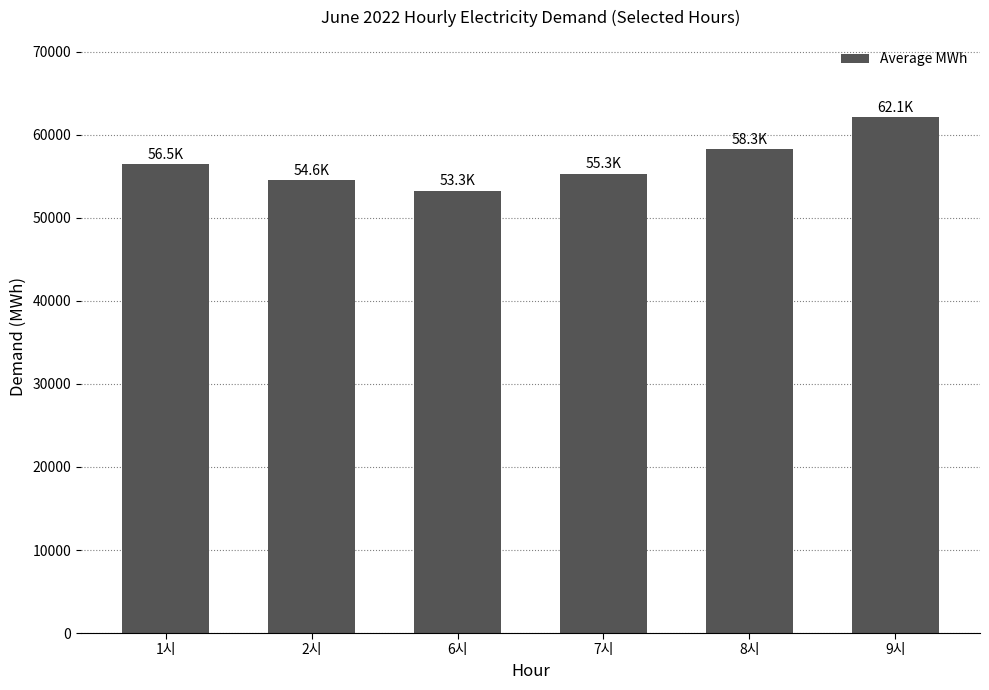

List the labels in order of value, largest first.

9시, 8시, 1시, 7시, 2시, 6시